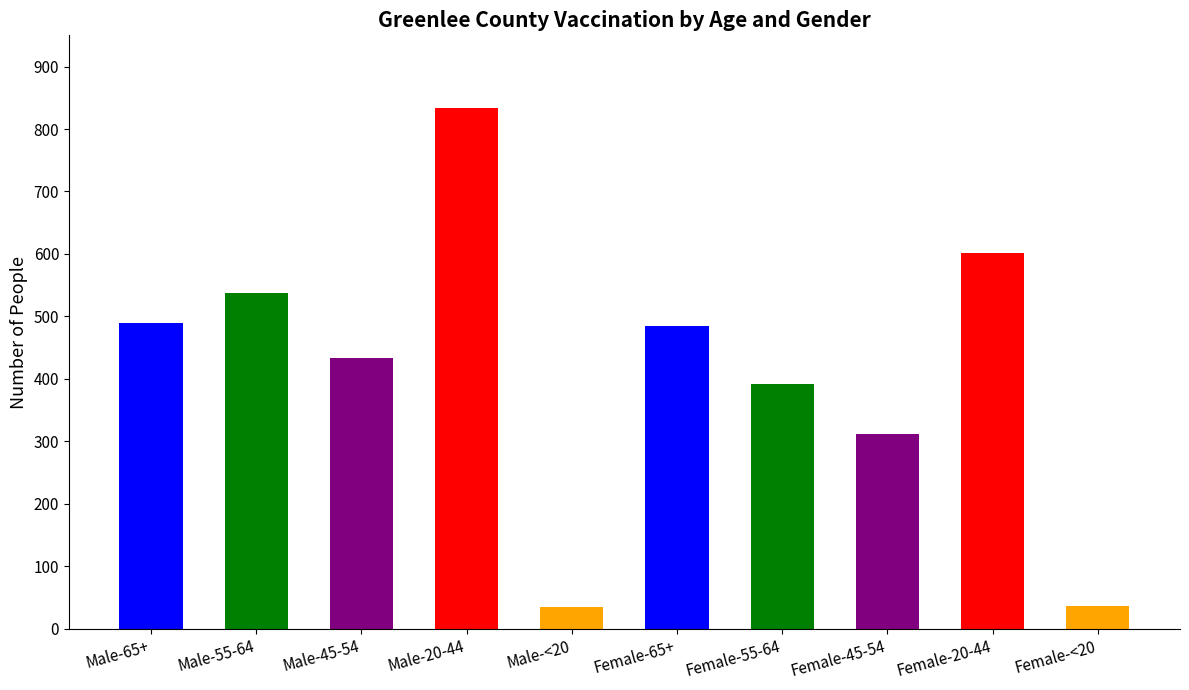

True or false: the data shows 787 at Female-65+.

False